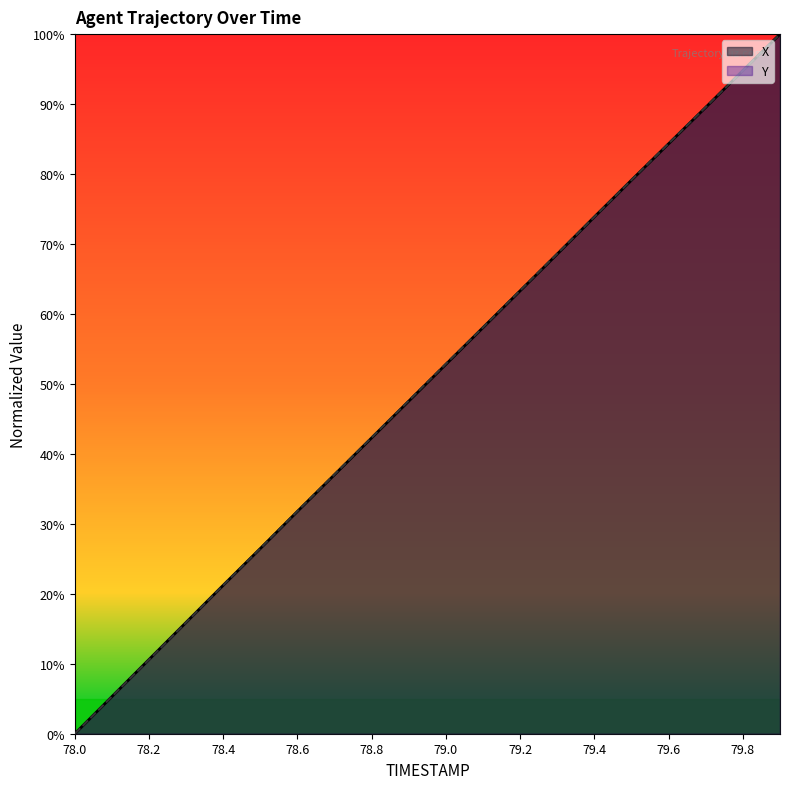

After their last crossing, which series has the higher values: Y or X?

X